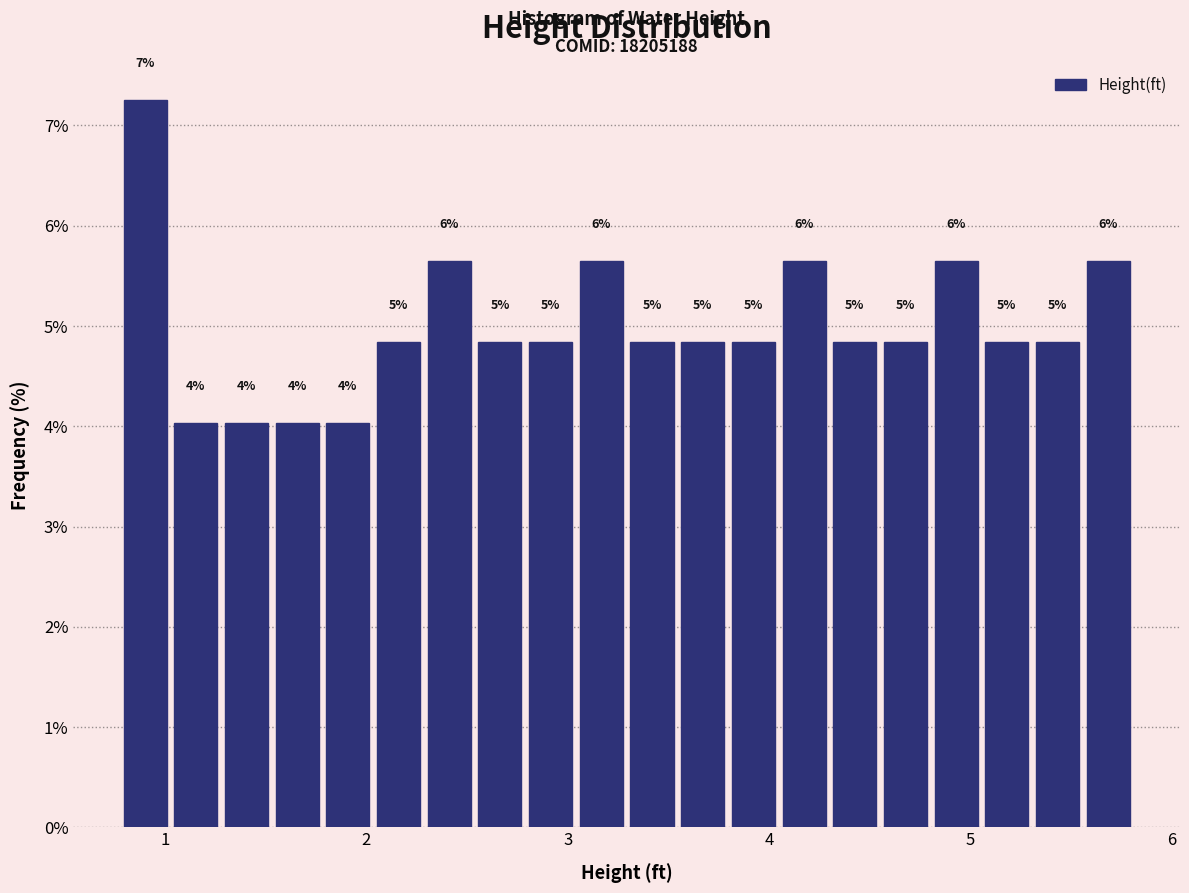

Around what value on the x-axis is the tallest bar? Give the approximate position of its centre, as read against the axis.

0.9